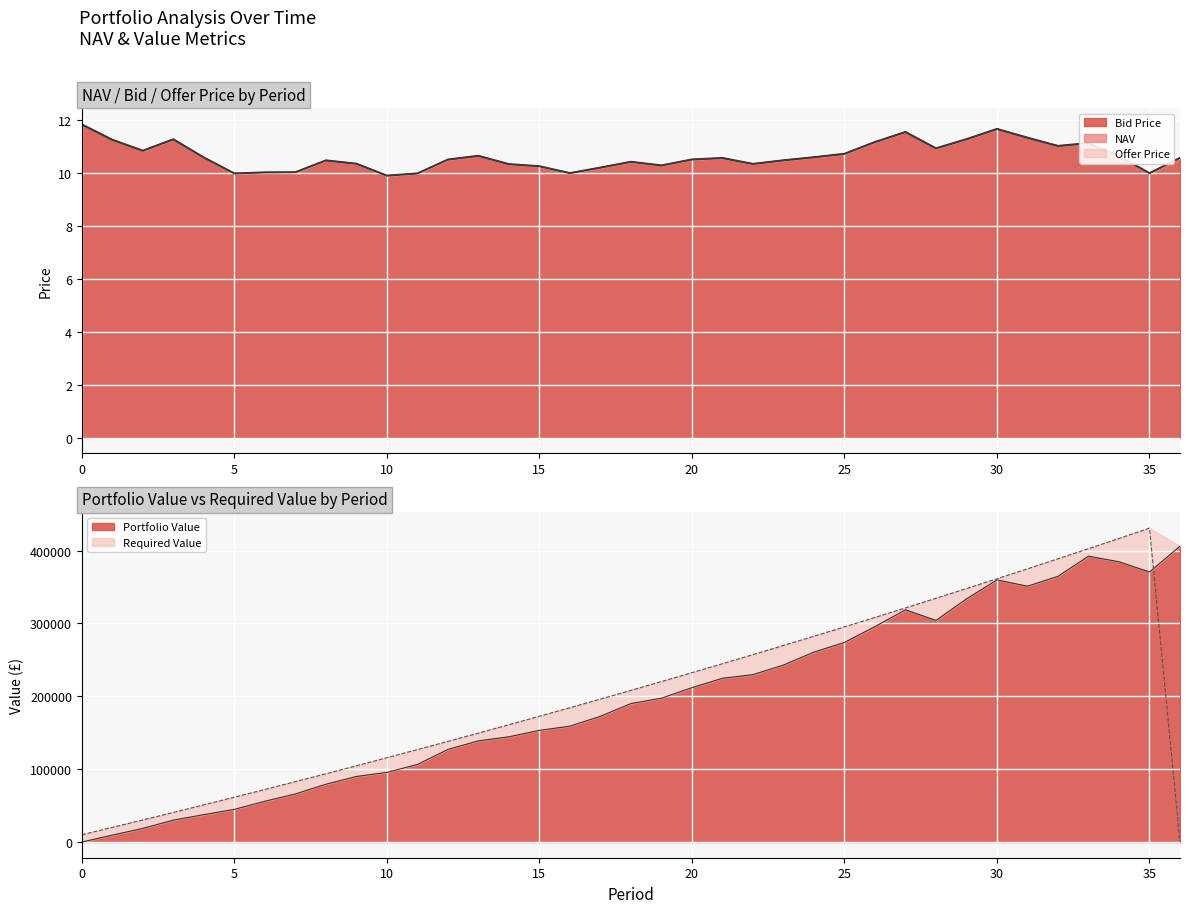

How many lines are shown in the chart?

5